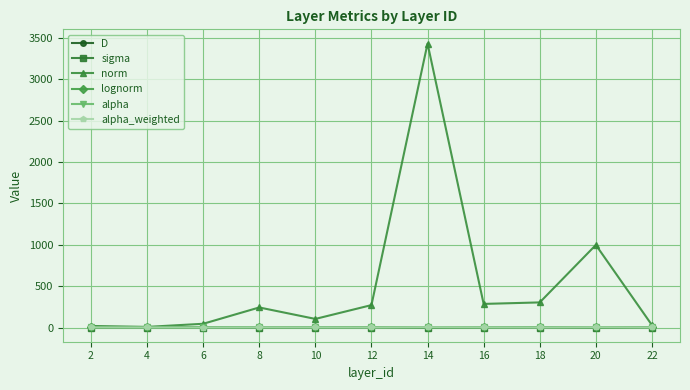

What is the sum of all alpha values?

18.8